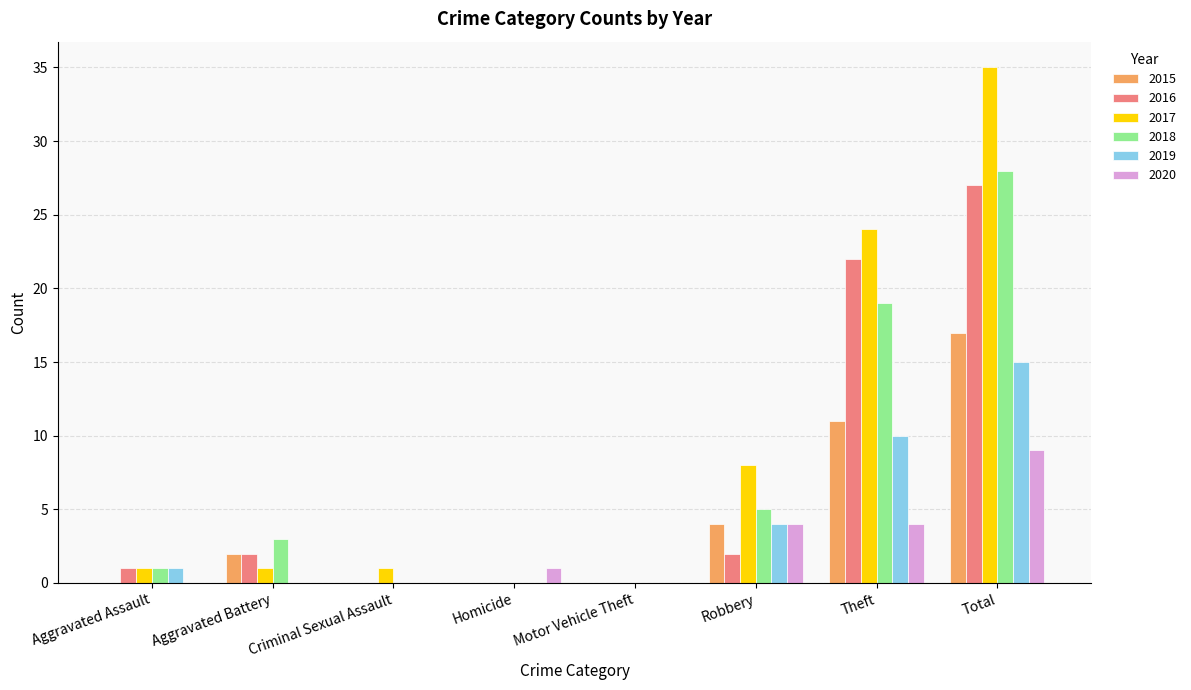

Which category has the highest value in the 2016 series?

Total